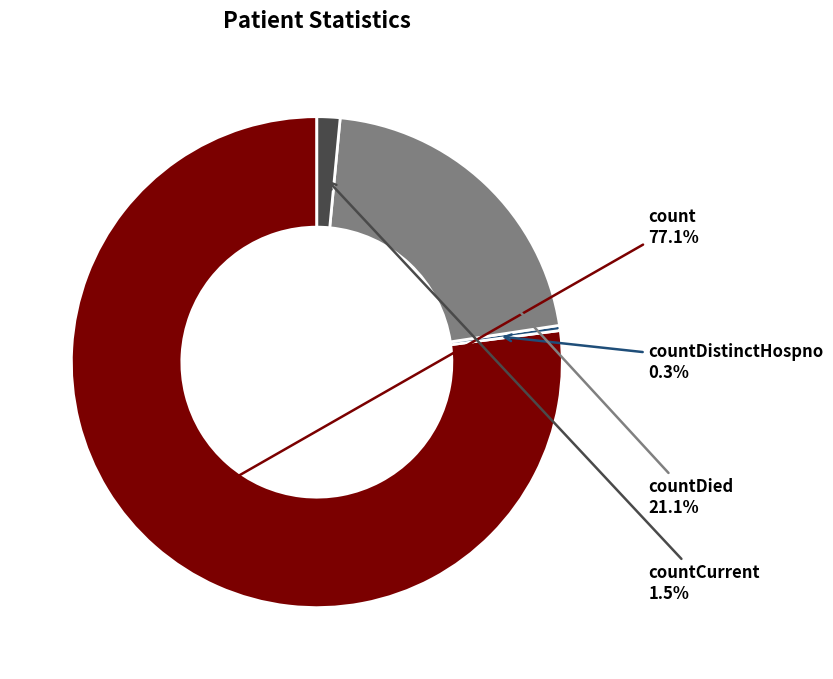

How many segments does this pie chart have?

4